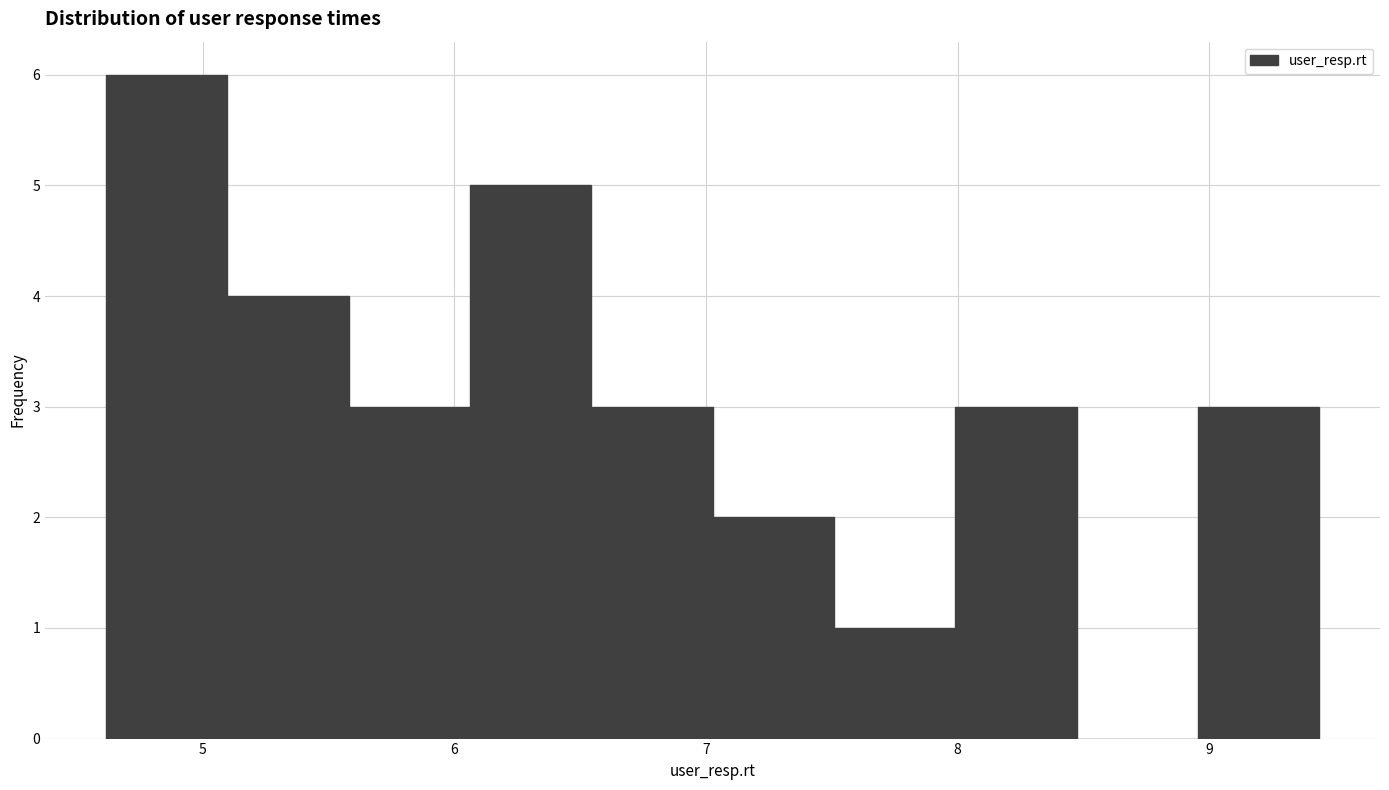

Over which range of the x-axis is the bar tallest?

4.6 to 5.1